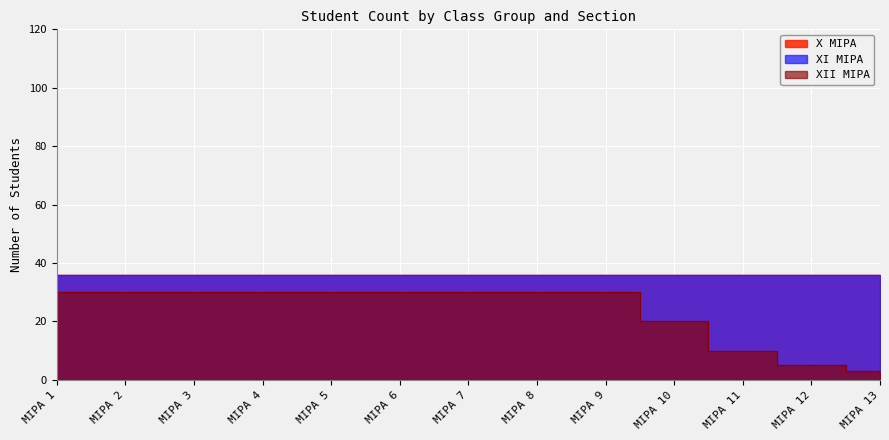

Which series has the largest total across all categories?

X MIPA